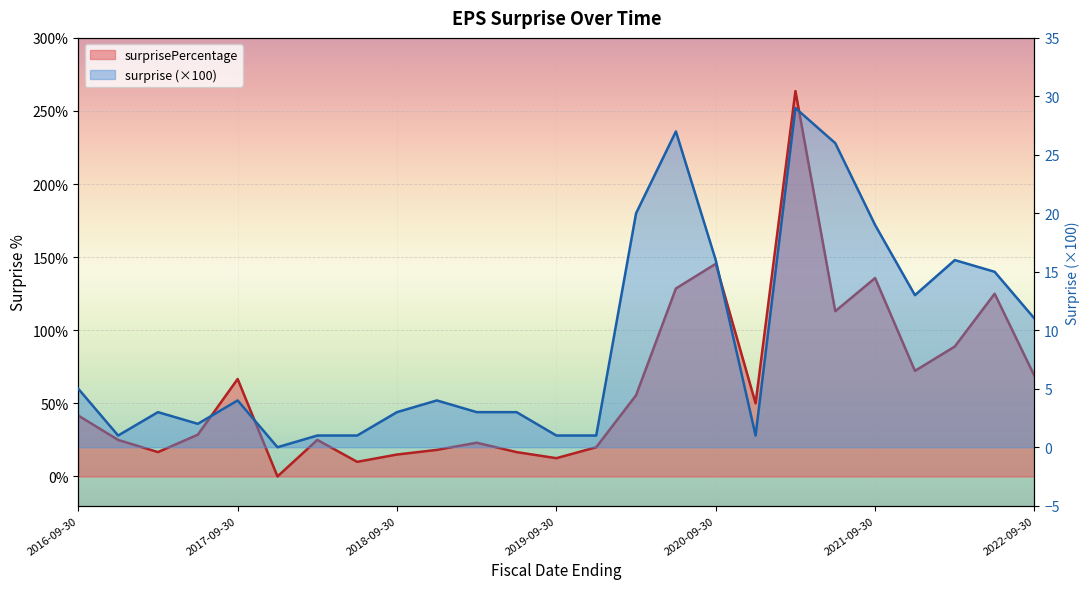

What is the sum of all surprisePercentage values?

1565.8